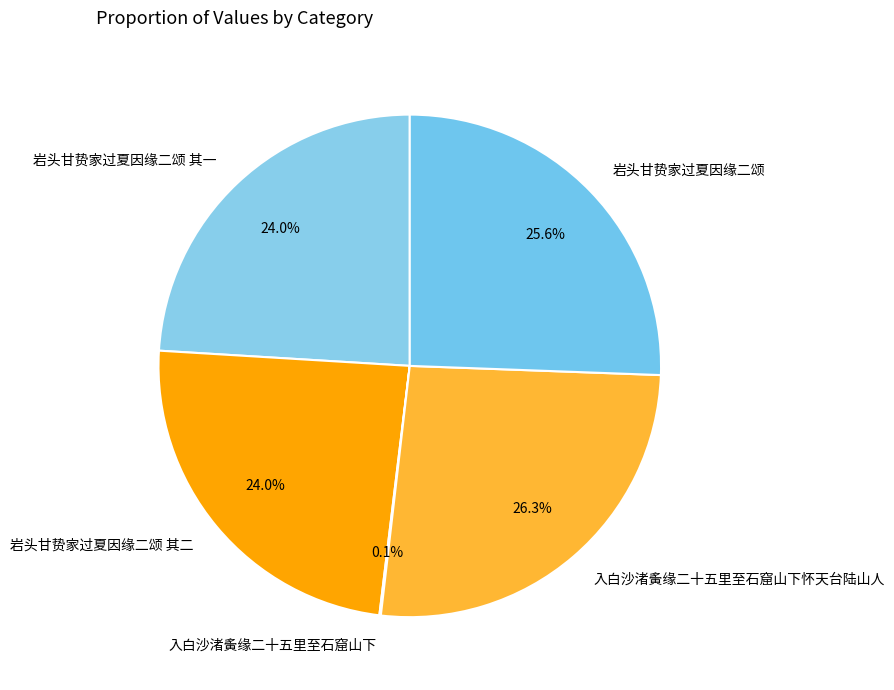

To the nearest percent, what is the average slice percentage?

20%